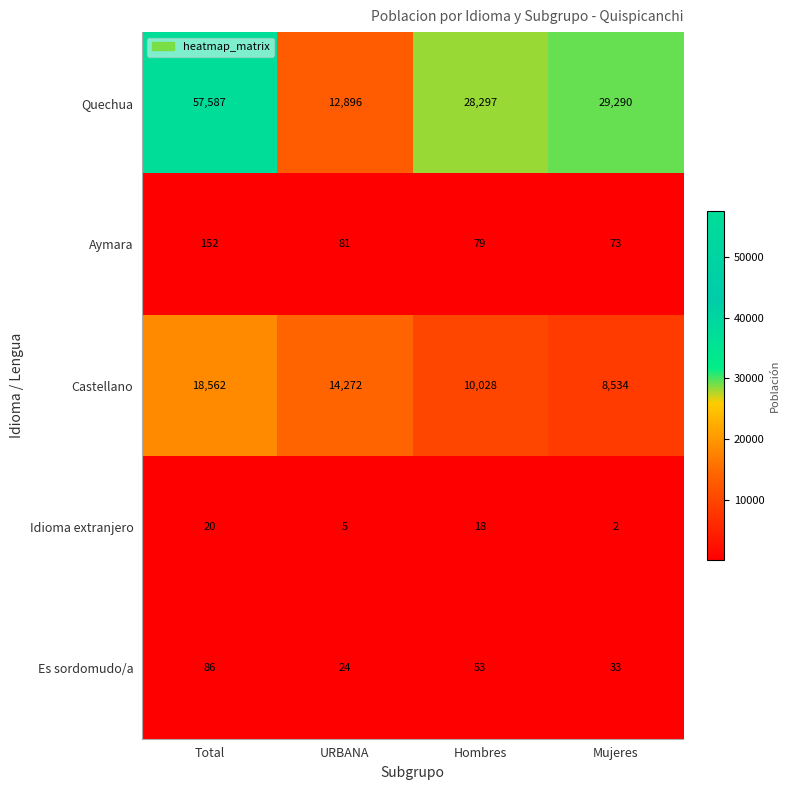

Where is Idioma extranjero nearest to the value 11?

URBANA